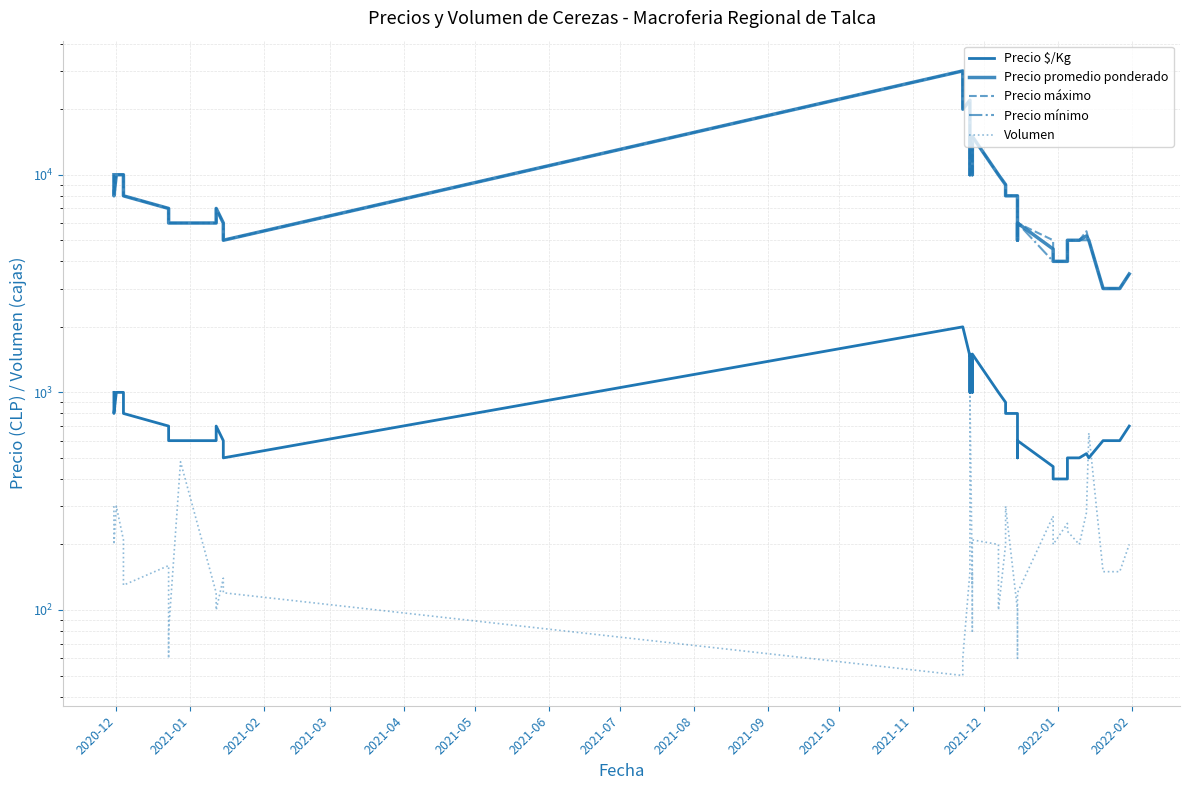

Count the number of data series in this chart.

5